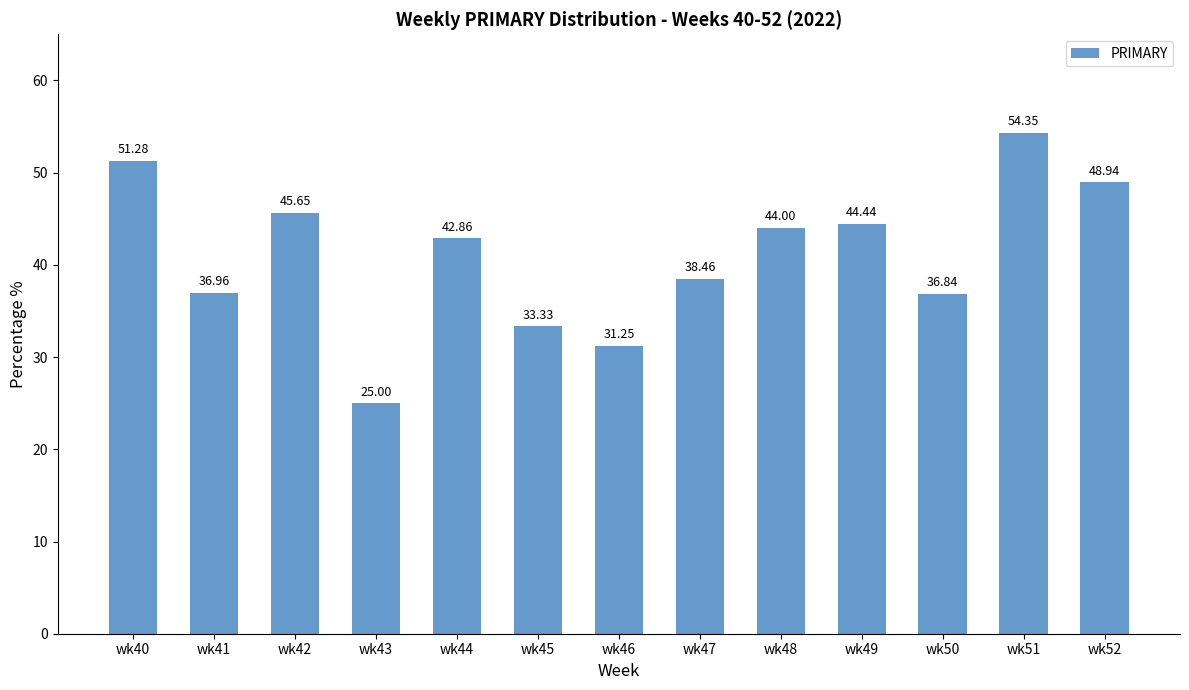

What is the average value?

41.0